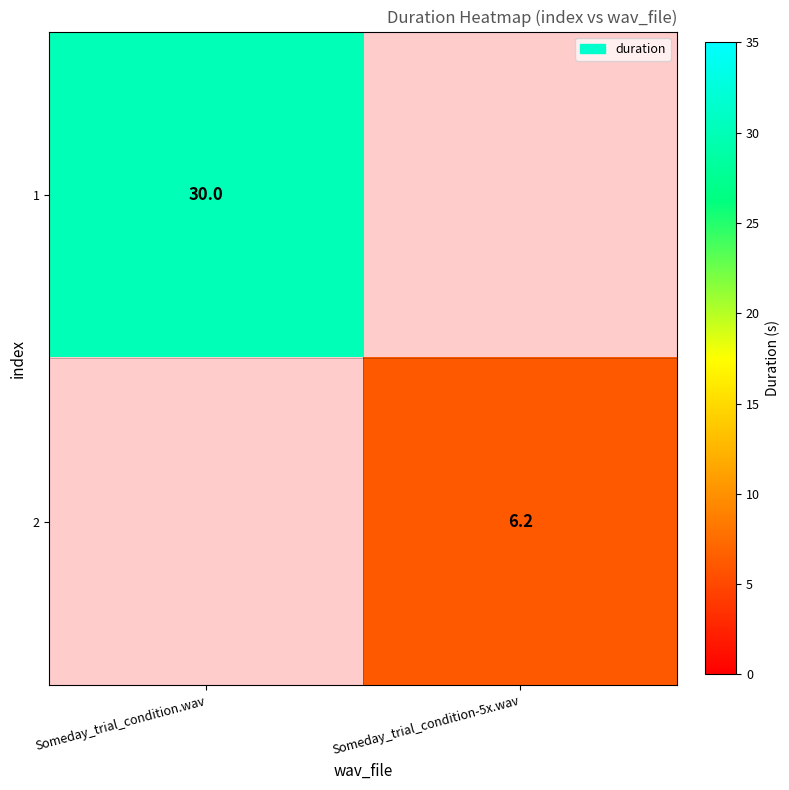

The 1 series shows 11.4 at Someday_trial_condition.wav. True or false?

False